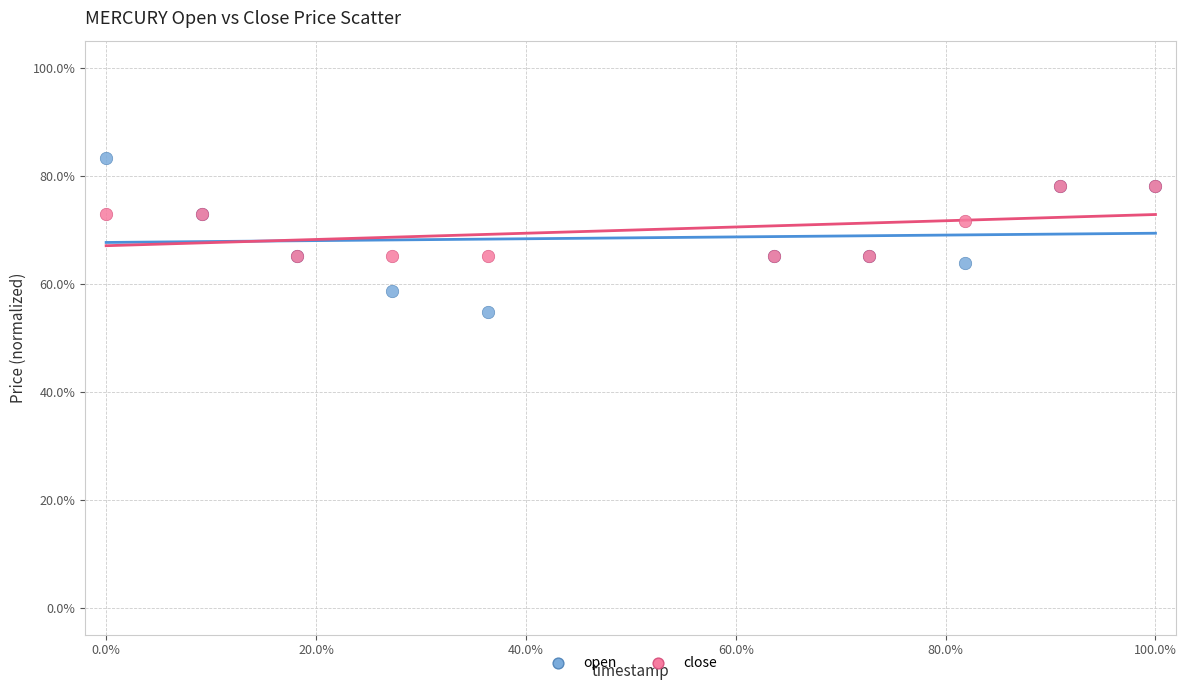

Which series contains the lowest Y value?

open